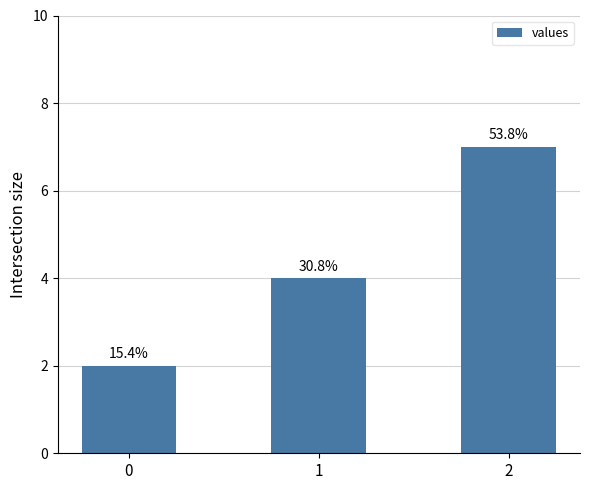

Does the chart contain any negative values?

No